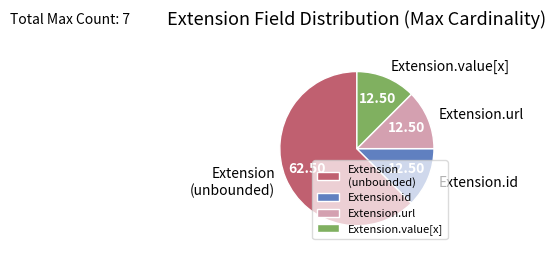

Which category has the biggest portion of the pie?

Extension (unbounded)